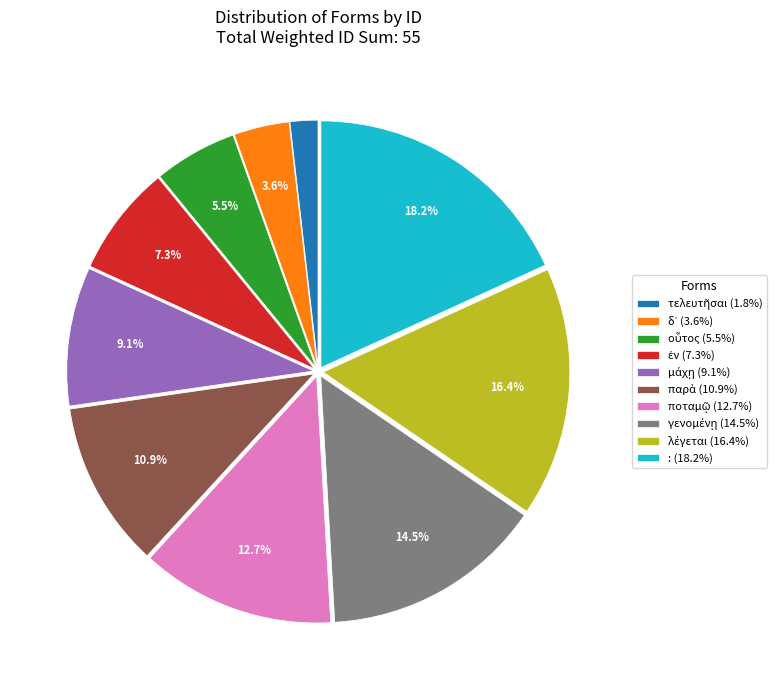

What portion of the pie excludes : (18.2%)?

81.8%